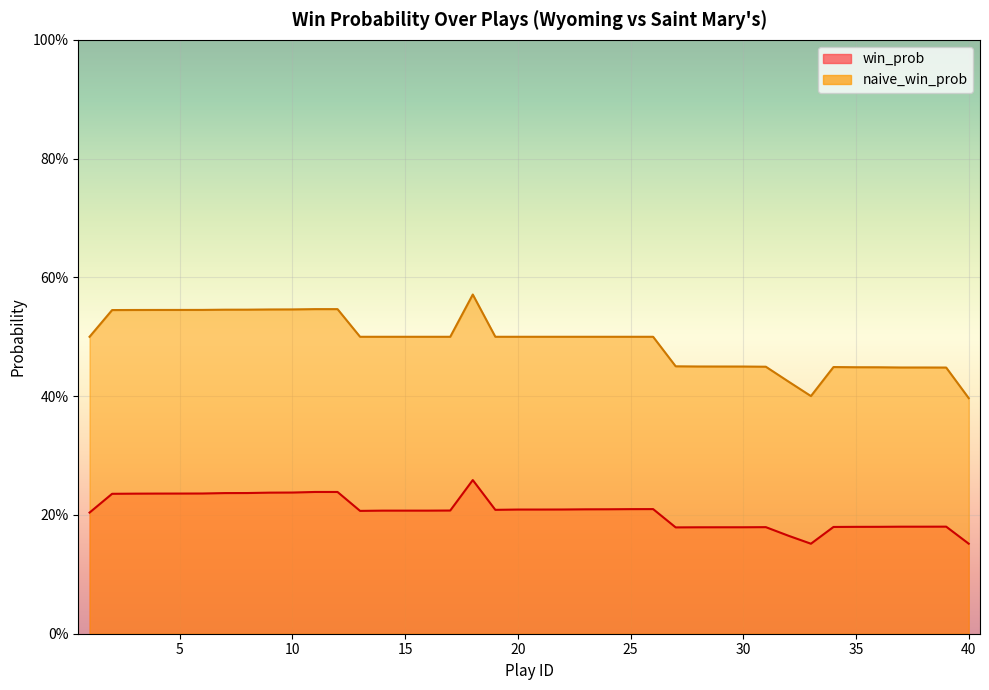

At which category is the sum across all series the highest?

18